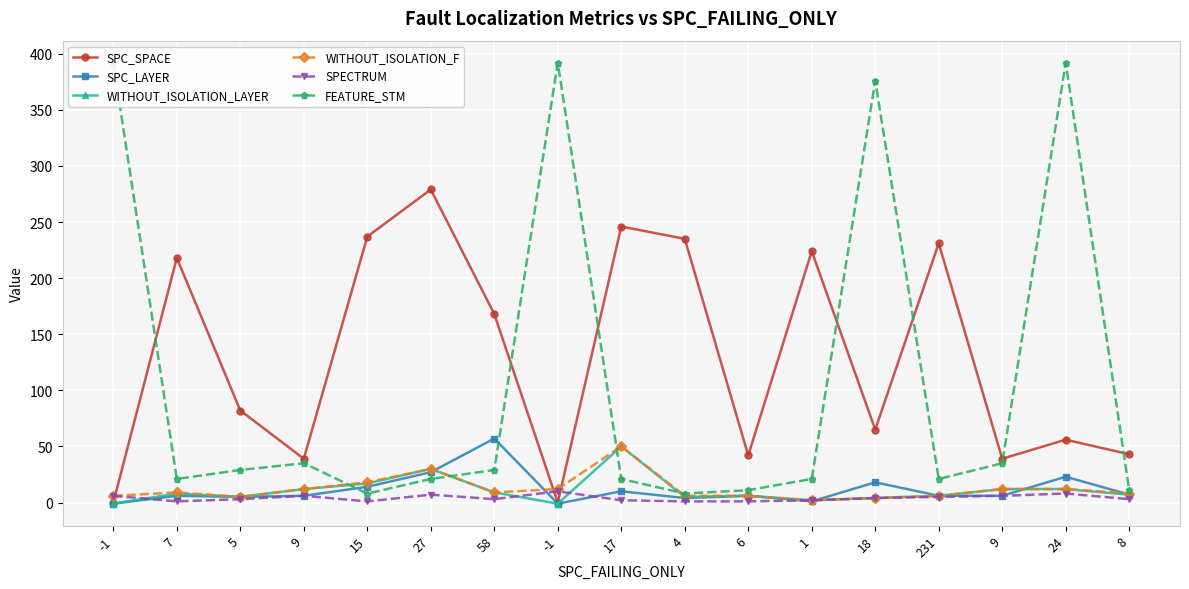

What is the difference between the maximum and minimum values in the WITHOUT_ISOLATION_F series?

48